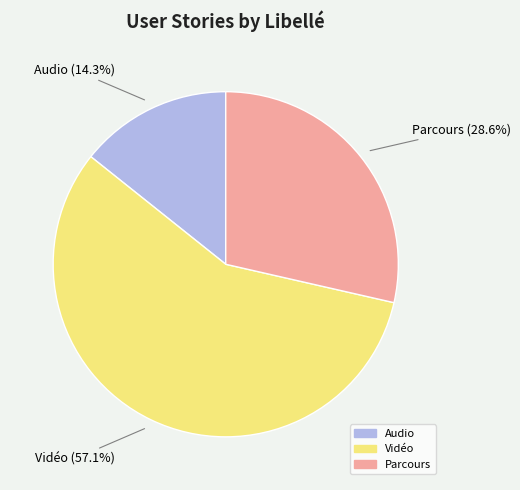

How many slices are in this pie chart?

3